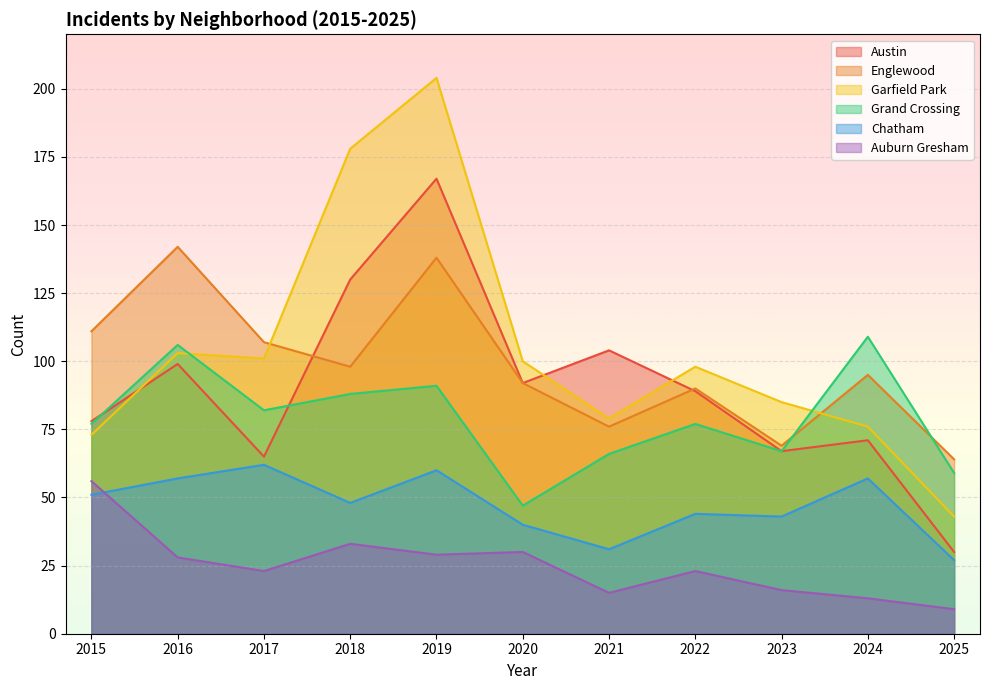

How many interior local valleys does the Auburn Gresham series have?

3